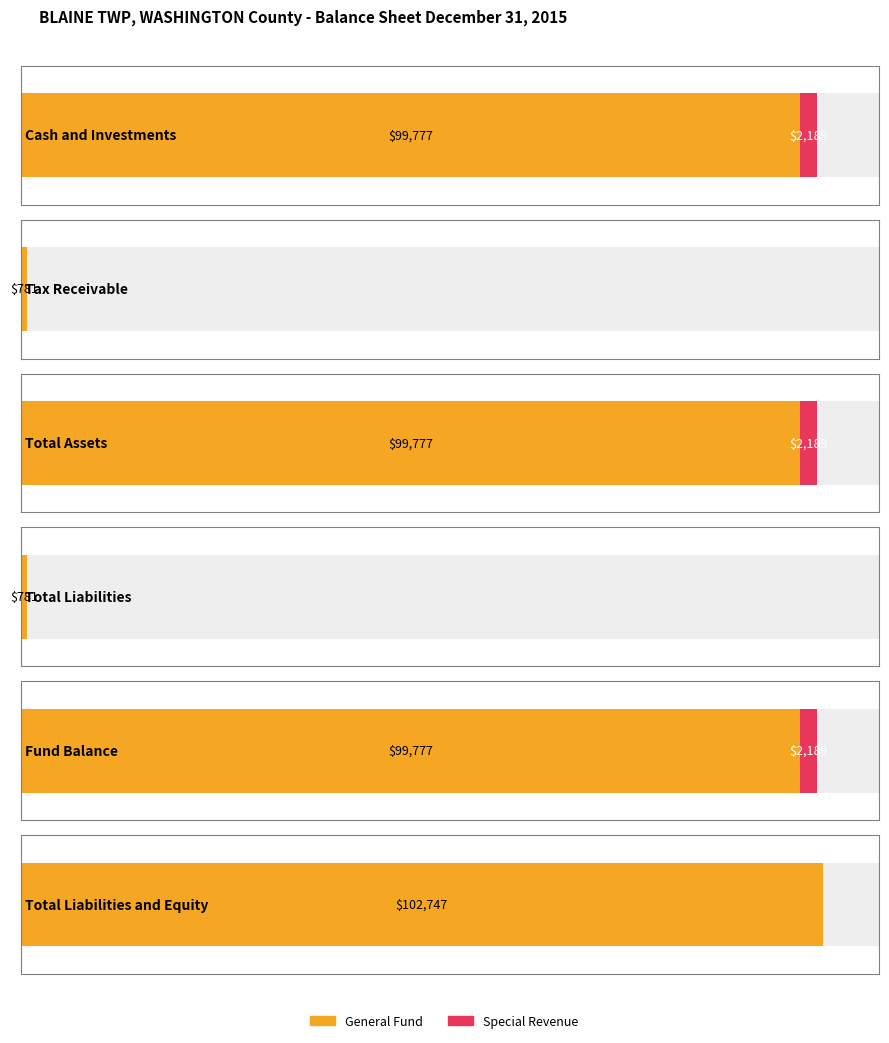

Is it true that Special Revenue equals 3578 at Cash and Investments?

False